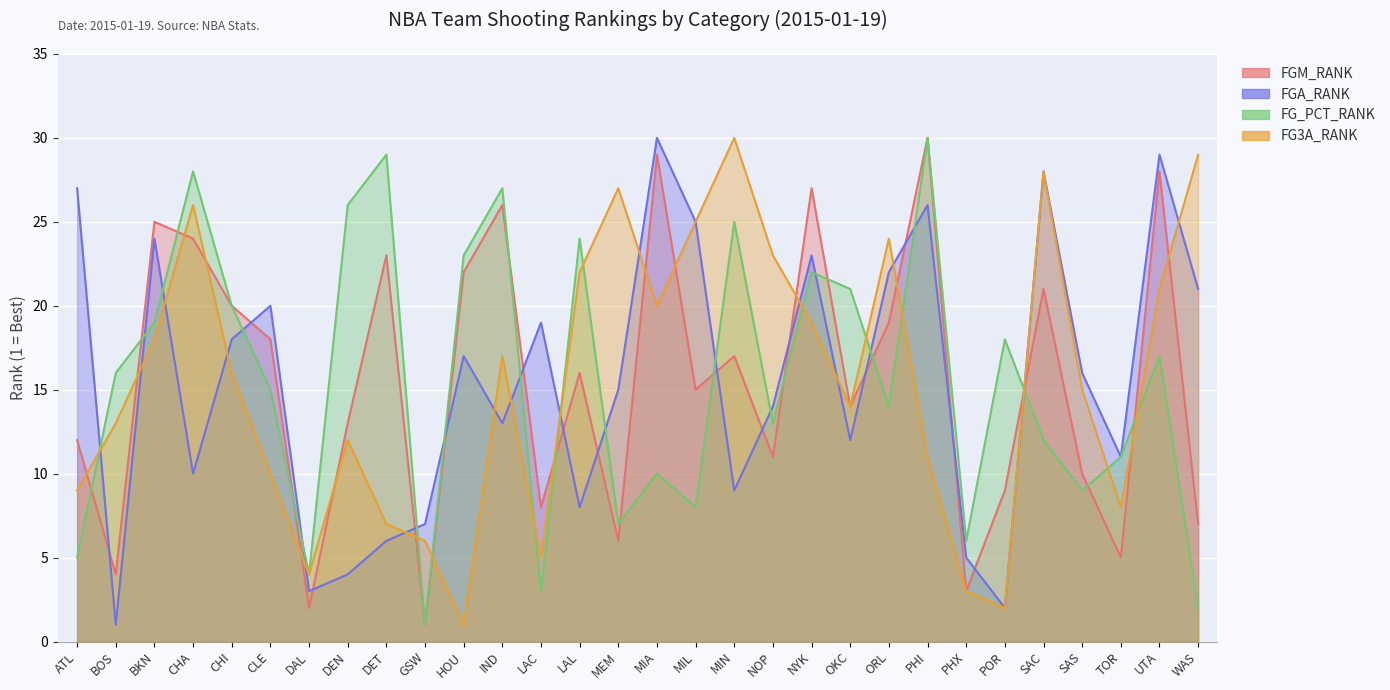

What is the spread (max minus min) of values at DET?

23